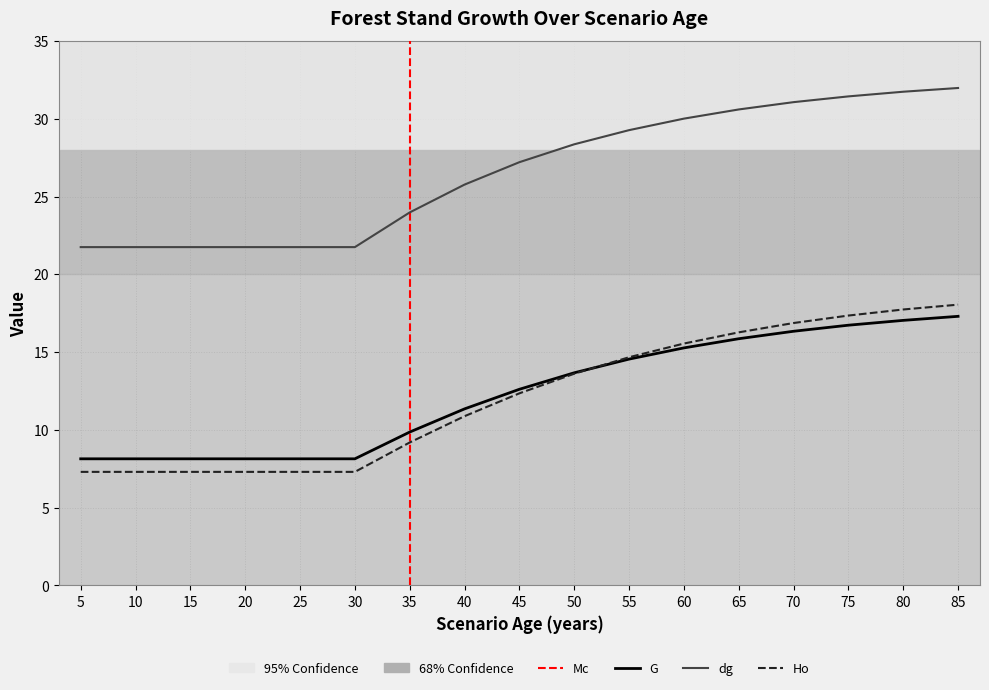

What is the spread (max minus min) of values at 70?

14.7